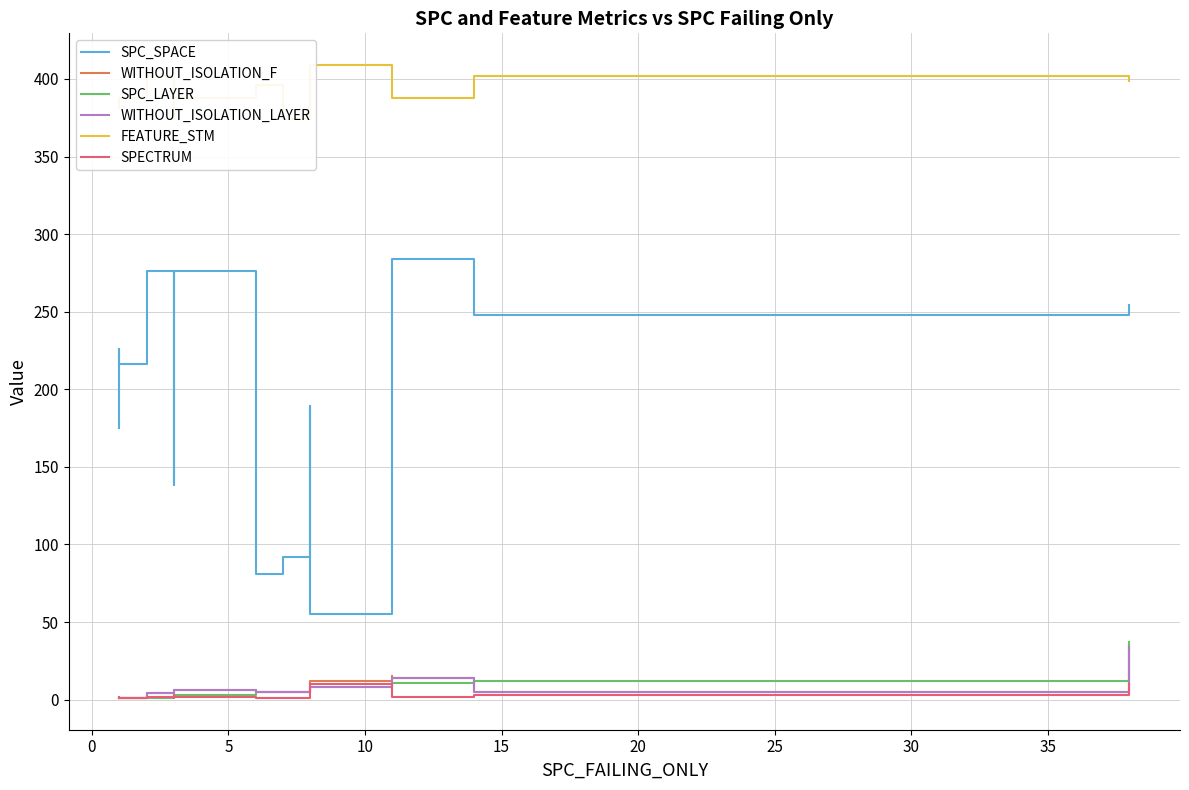

What is the highest value of the WITHOUT_ISOLATION_F series?

35